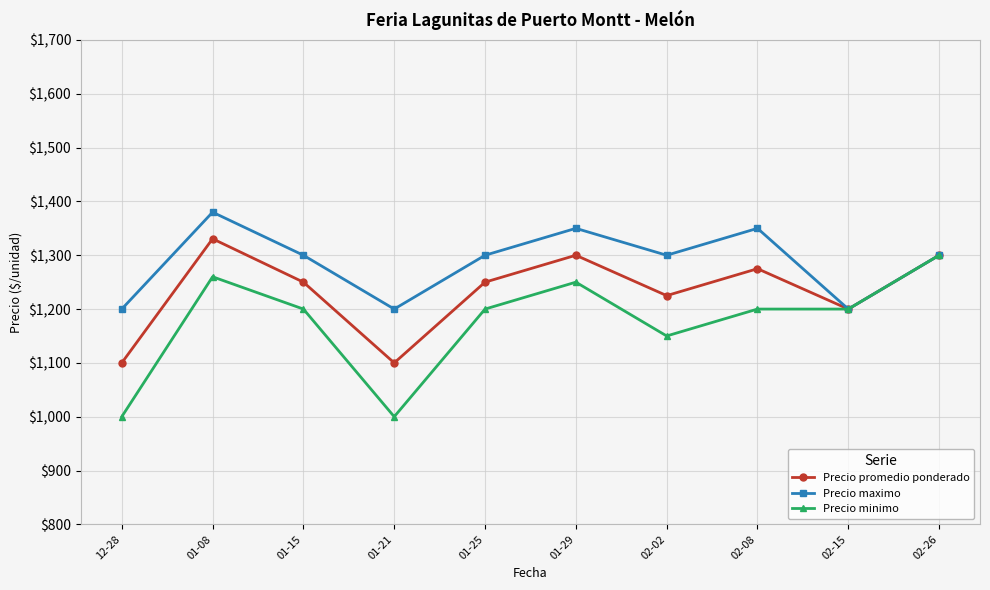

List the series in order of their overall mean, highest first.

Precio maximo, Precio promedio ponderado, Precio minimo